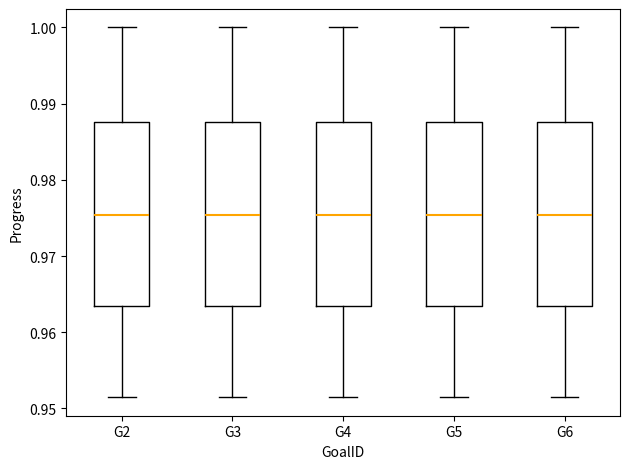

Reading left to right, read every box against the y-axis: the position of its median line, the range the box covers, and the ends of its whiskers. The values are not printed on the chart, so give them approximately, as read against the axis.

G2: median 0.975, box 0.963 to 0.988, whiskers 0.951 to 1.000
G3: median 0.975, box 0.963 to 0.988, whiskers 0.951 to 1.000
G4: median 0.975, box 0.963 to 0.988, whiskers 0.951 to 1.000
G5: median 0.975, box 0.963 to 0.988, whiskers 0.951 to 1.000
G6: median 0.975, box 0.963 to 0.988, whiskers 0.951 to 1.000